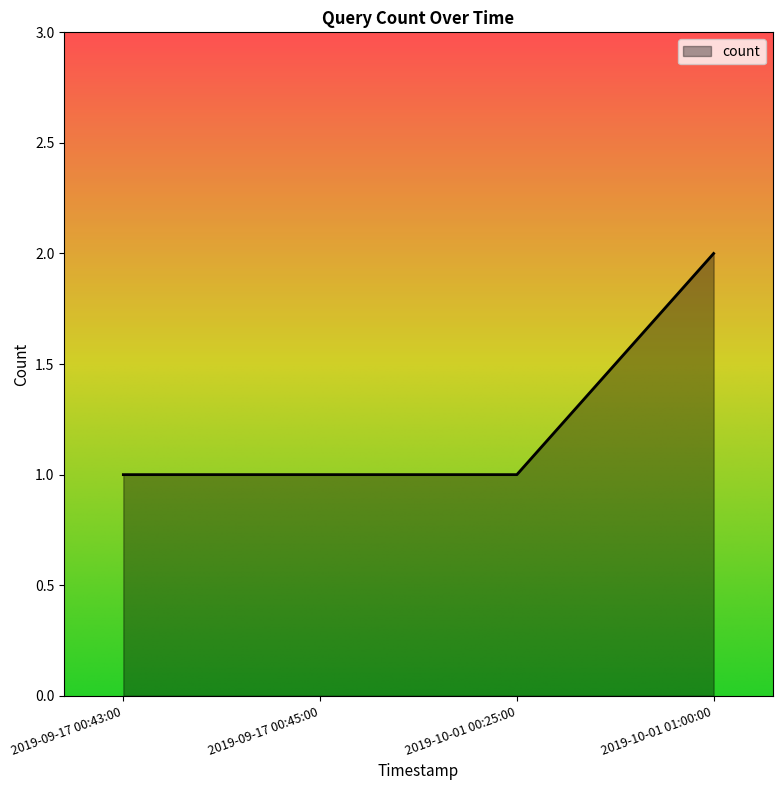

Read the value at 2019-10-01 00:25:00.

1